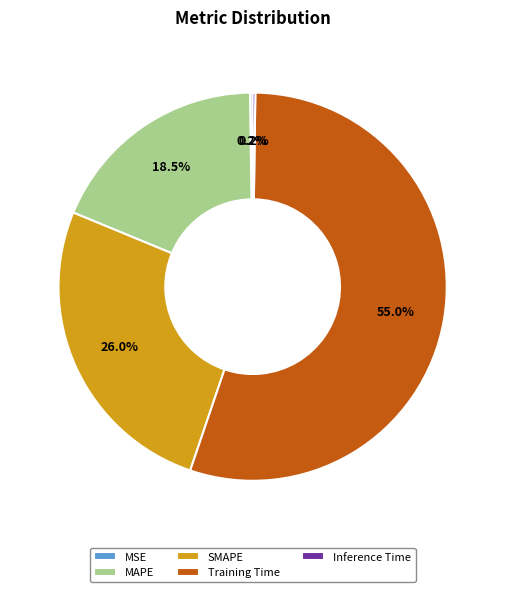

Is Training Time the majority of the pie?

Yes